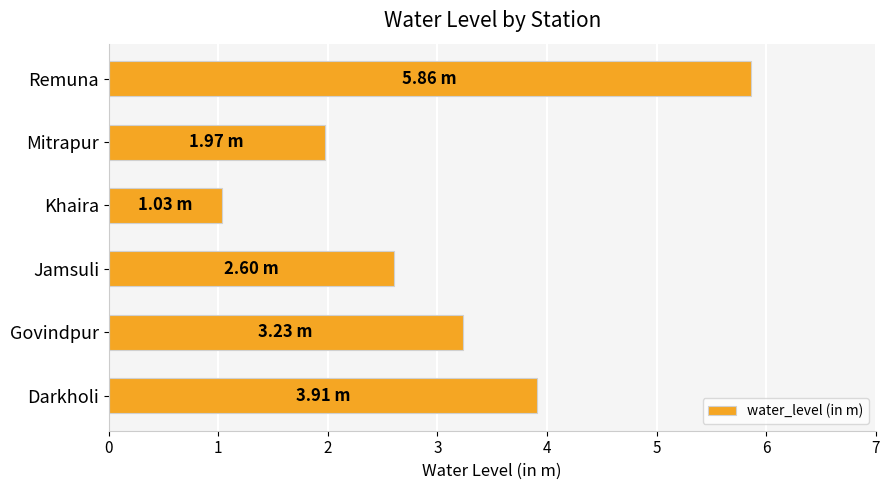

What is the average value?

3.1